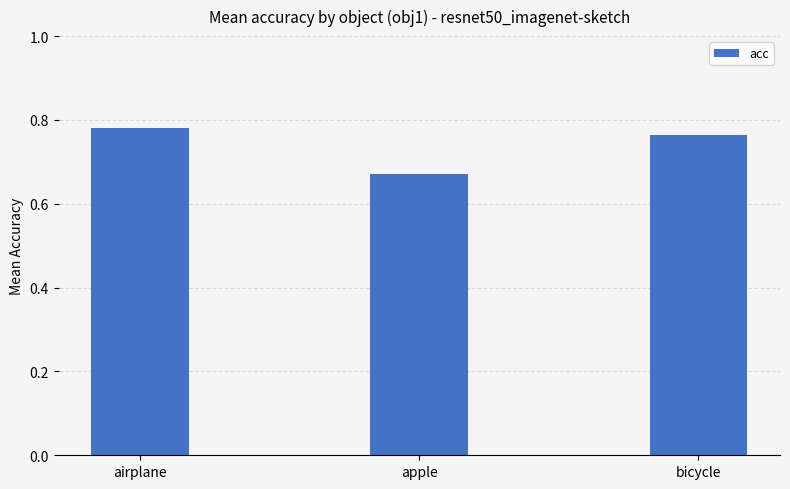

How many values are between 0 and 1?

3